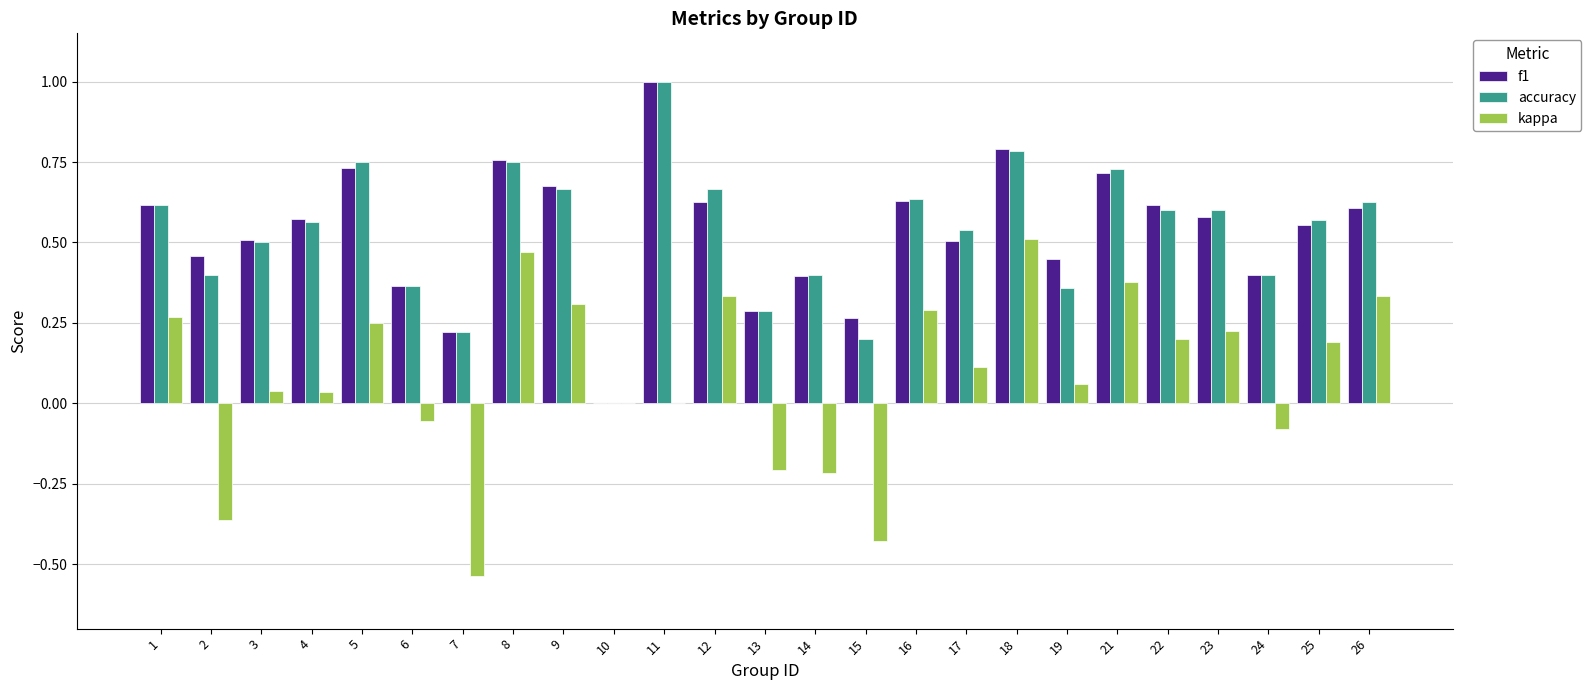

What is the sum of all f1 values?

13.3